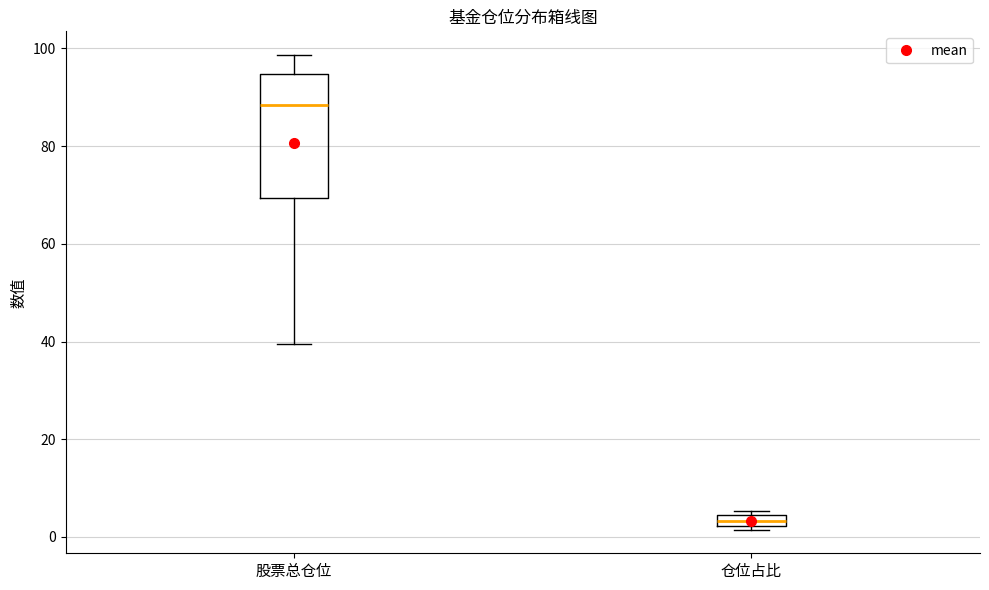

Comparing the boxes themselves (not the whiskers), which one is the tallest?

股票总仓位